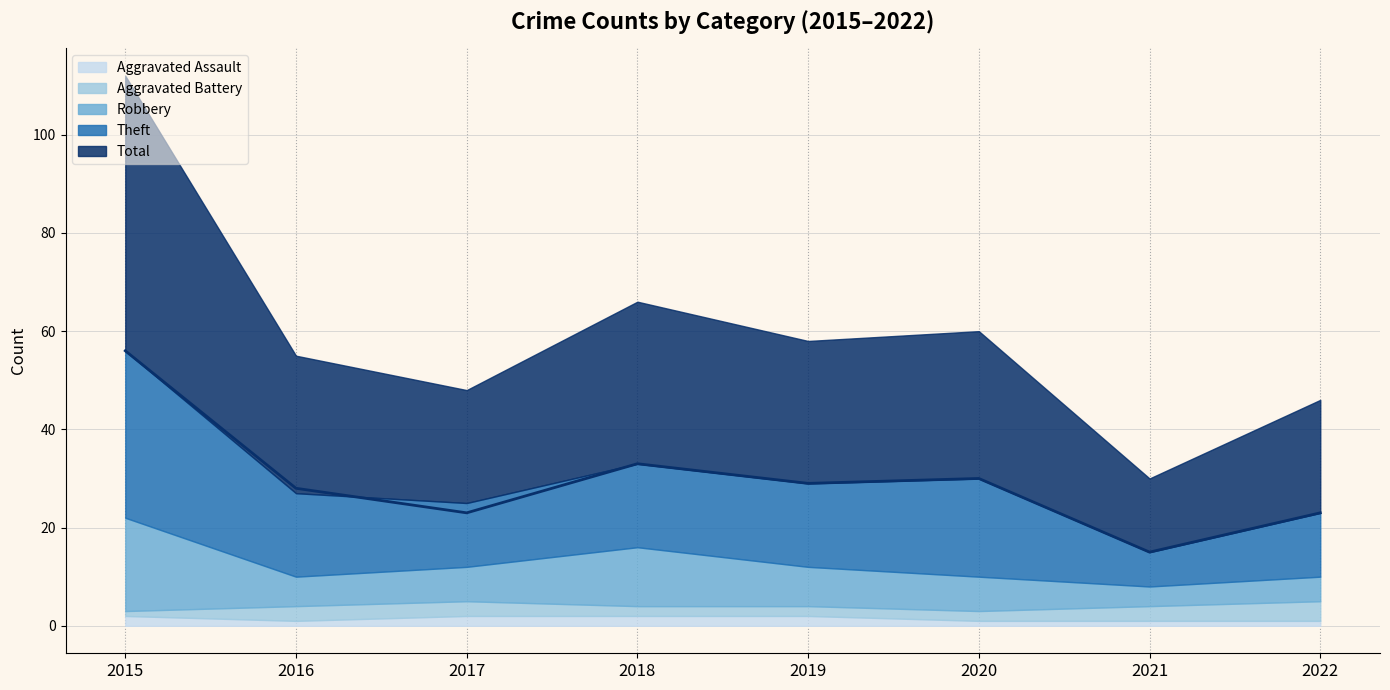

True or false: Aggravated Battery and Aggravated Assault cross at least once.

True